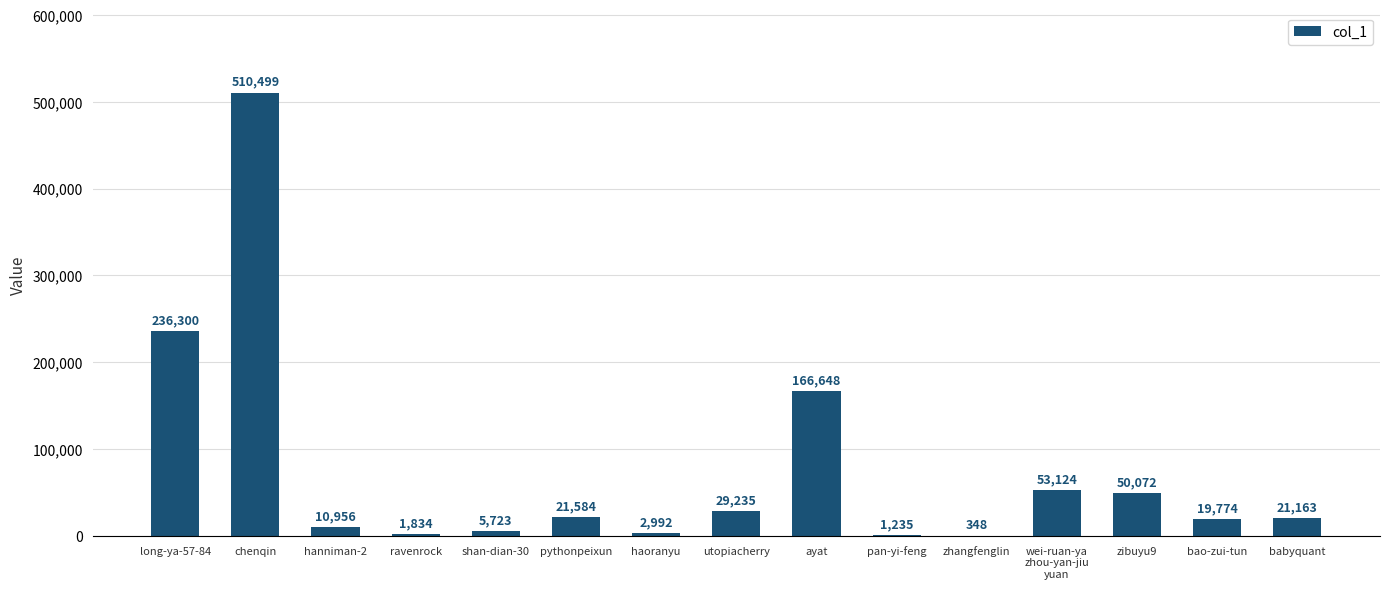

The chart shows a value of 236300 at long-ya-57-84. True or false?

True